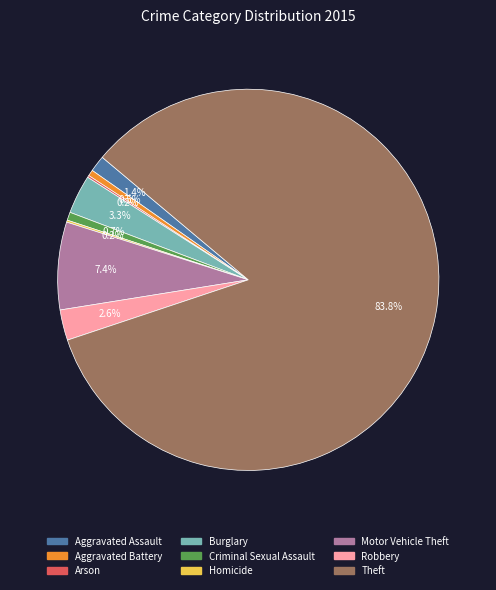

Combined, do Criminal Sexual Assault and Burglary account for over 50%?

No